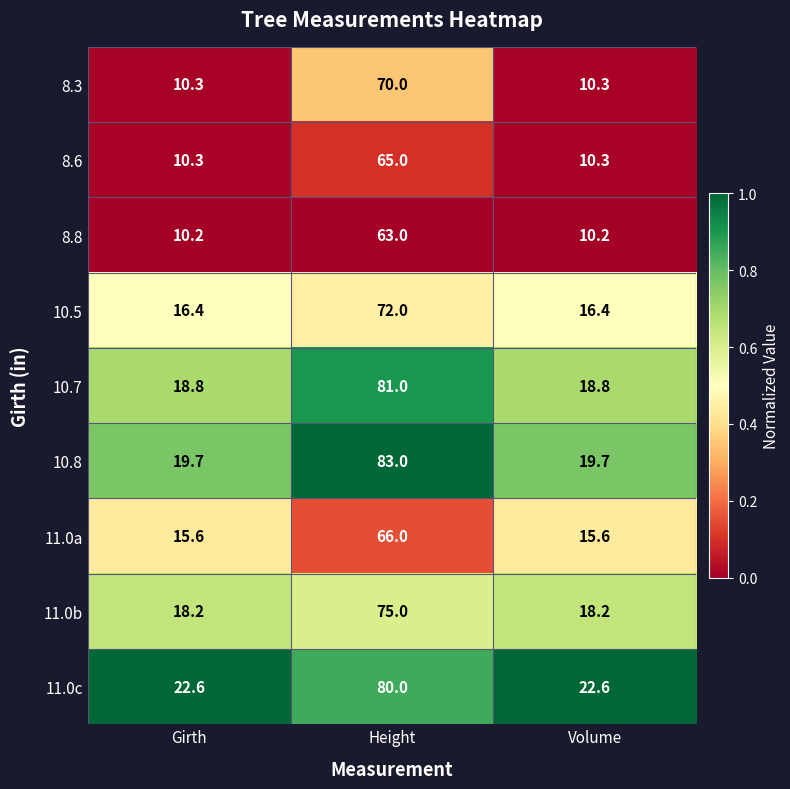

Is it true that 11.0b equals 75.0 at Height?

True